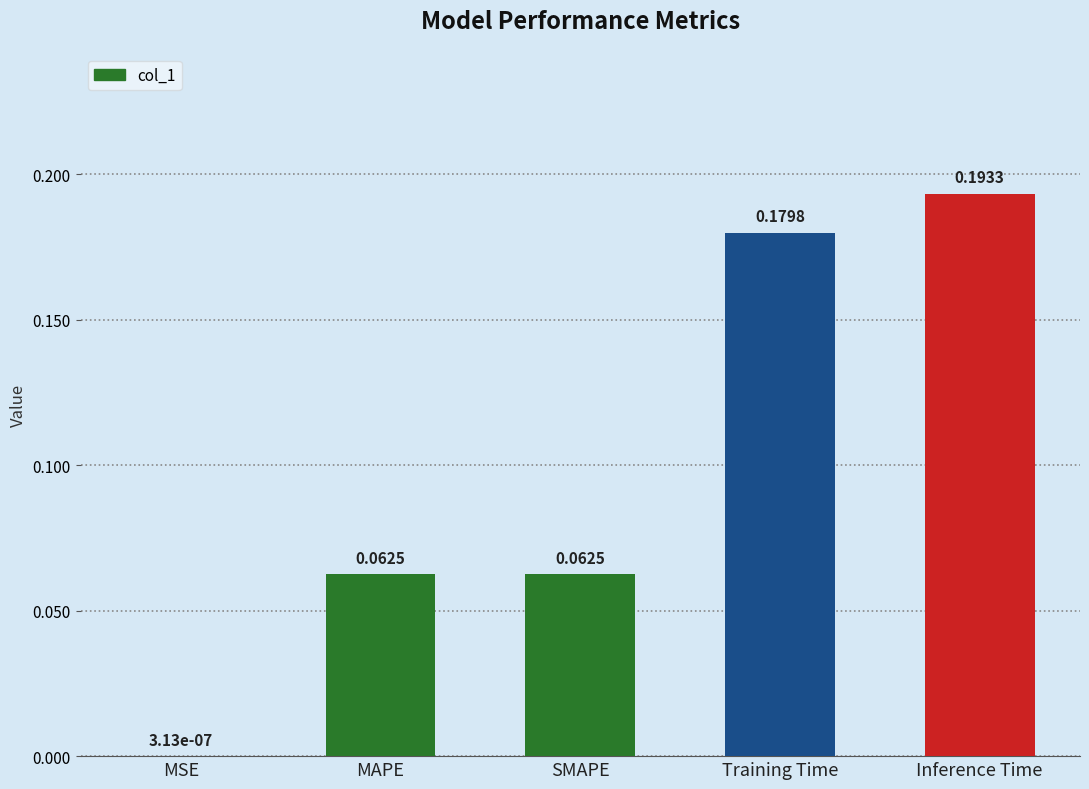

Which category has the highest value across all series?

Inference Time